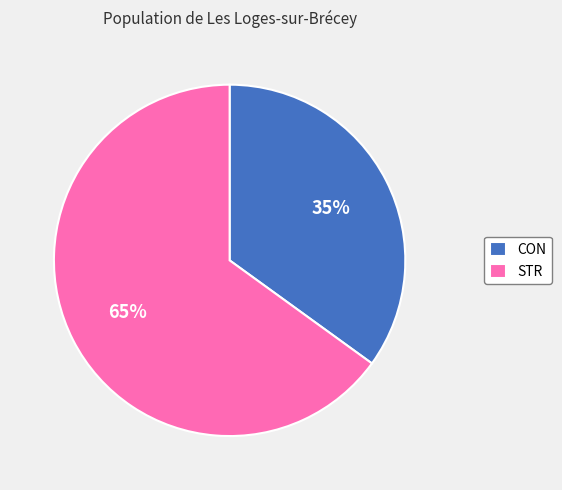

To the nearest percent, what is the average slice percentage?

50%